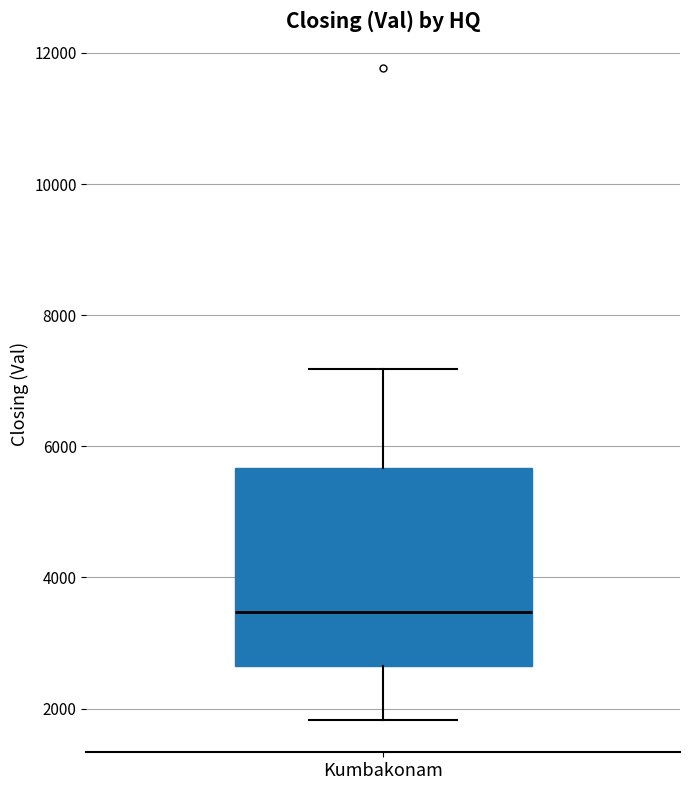

Read this box plot against the y-axis: the position of the median line, the range covered by the box, and the ends of both whiskers. The values are not printed on the chart, so give them approximately, as read against the axis.

median 3400, box 2600 to 5600, whiskers 1800 to 7200